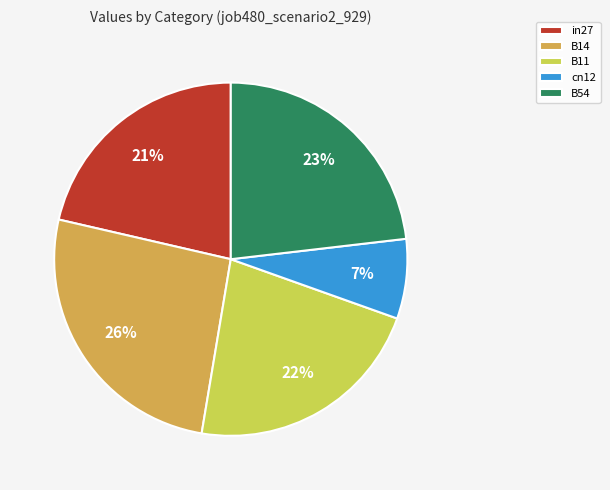

To the nearest percent, what is the difference between the B54 and B14 slice percentages?

3%